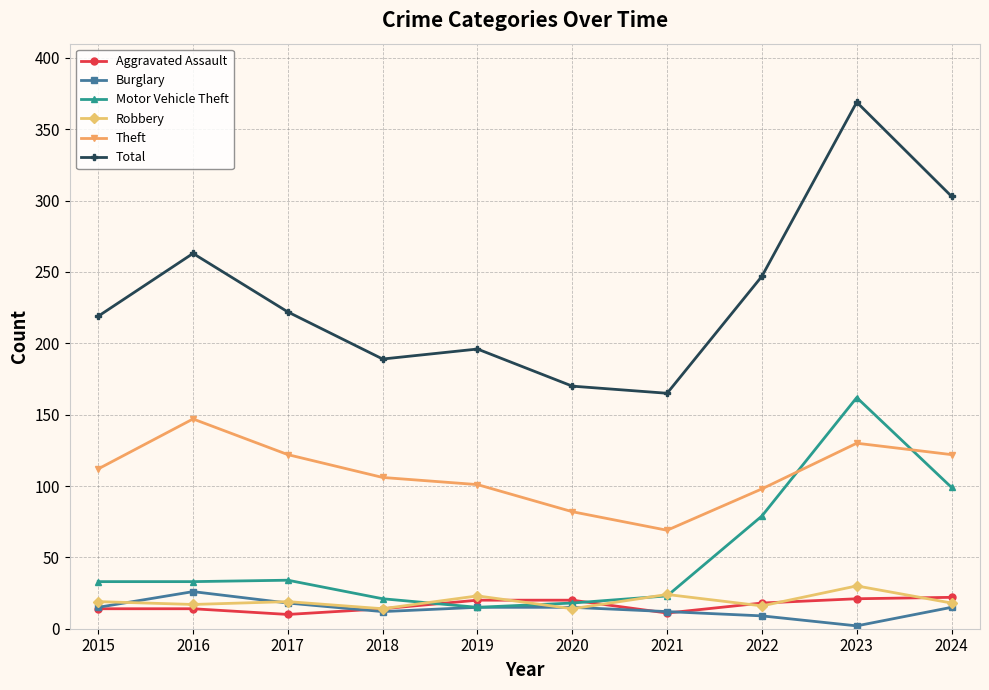

At how many categories does at least one series exceed 254?

3